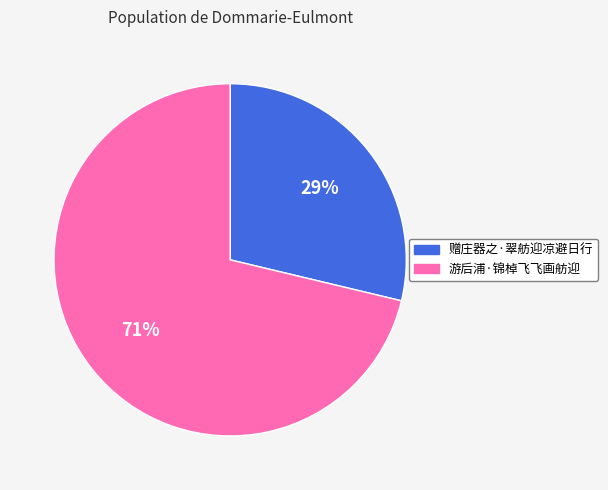

Which has a higher value, 游后浦·锦棹飞飞画舫迎 or 赠庄器之·翠舫迎凉避日行?

游后浦·锦棹飞飞画舫迎